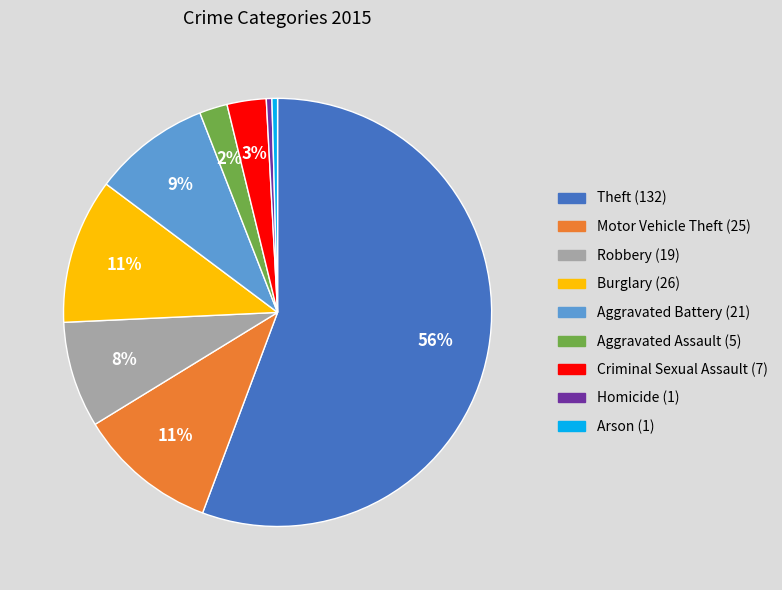

To the nearest percent, what is the difference between the Robbery (19) and Theft (132) slice percentages?

48%